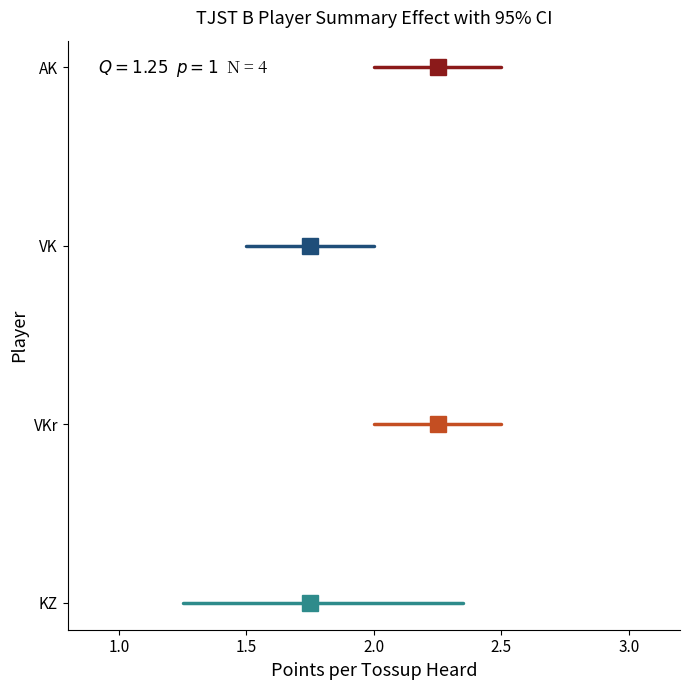

What is the average value of the Vishal Kanigicherla series?

2